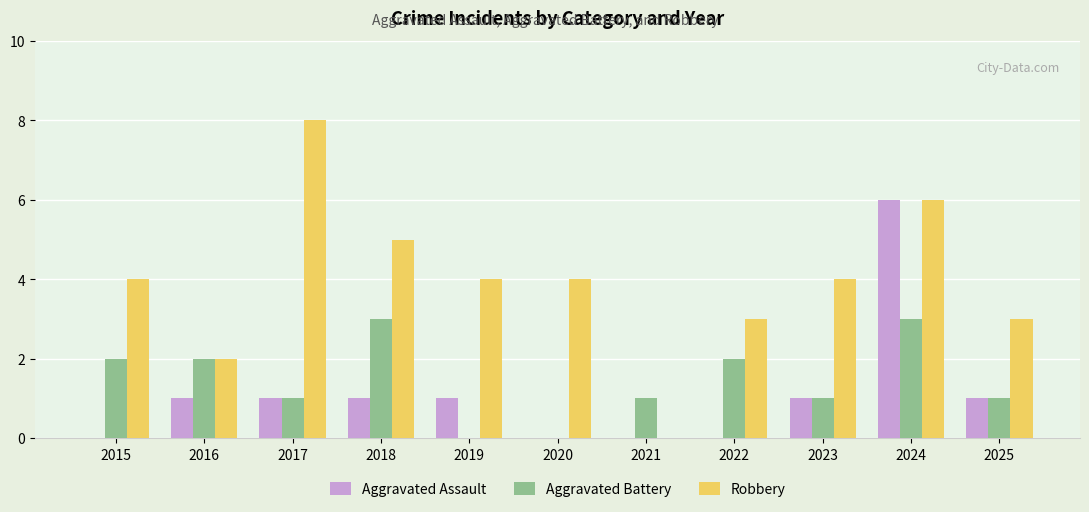

What is the total value across all series at 2025?

5